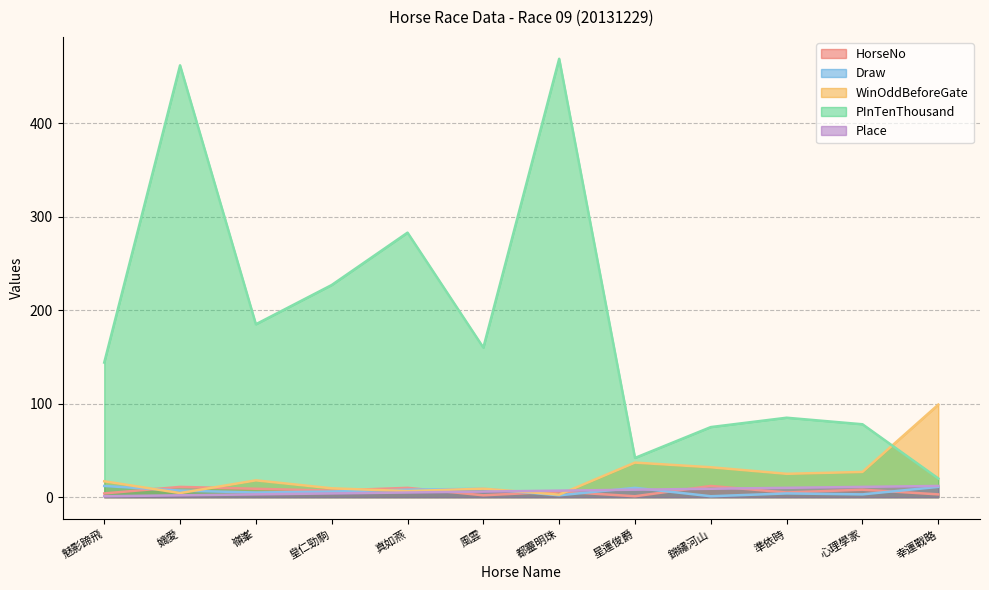

Is it true that HorseNo equals 14.1 at 真如燕?

False